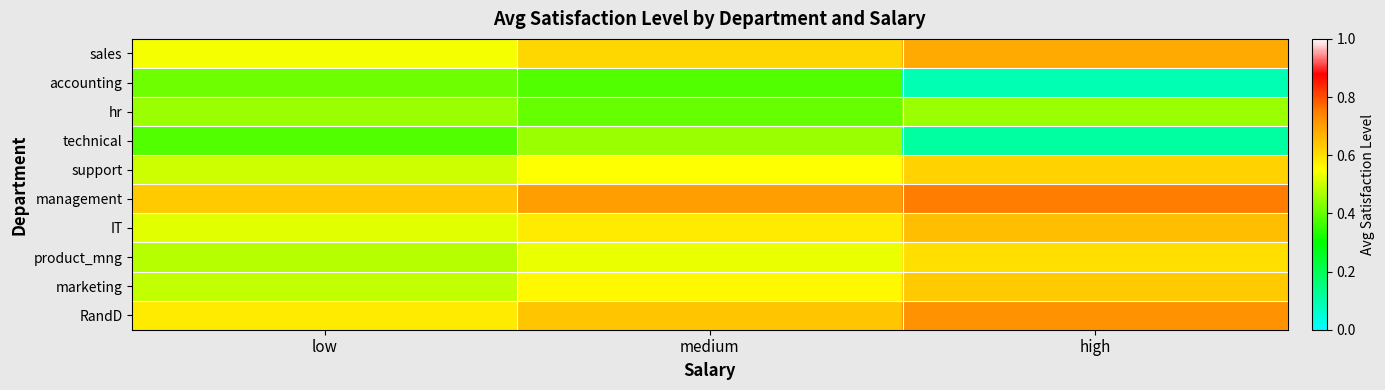

At how many categories does at least one series exceed 0?

3